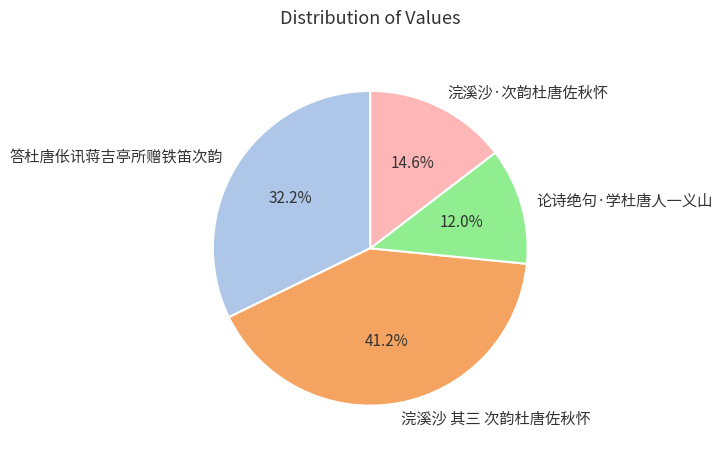

Which category has the smallest portion of the pie?

论诗绝句·学杜唐人一义山